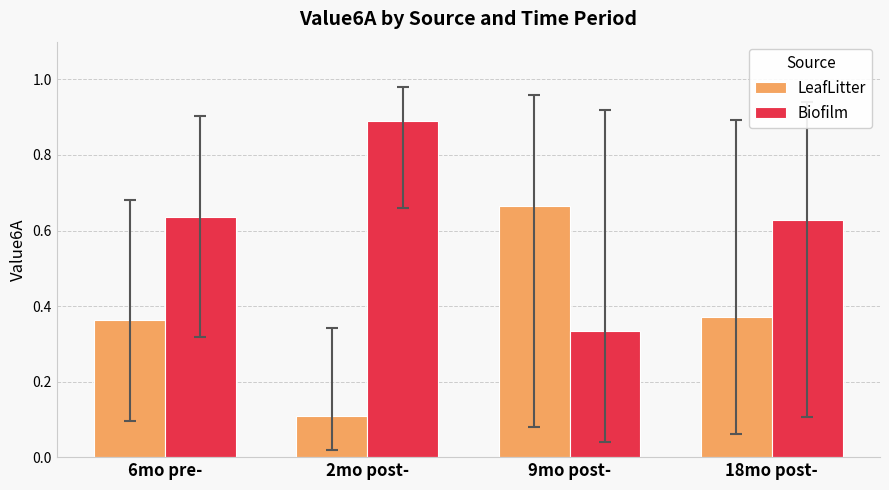

The value of LeafLitter at 2mo post- is 0.1. True or false?

True